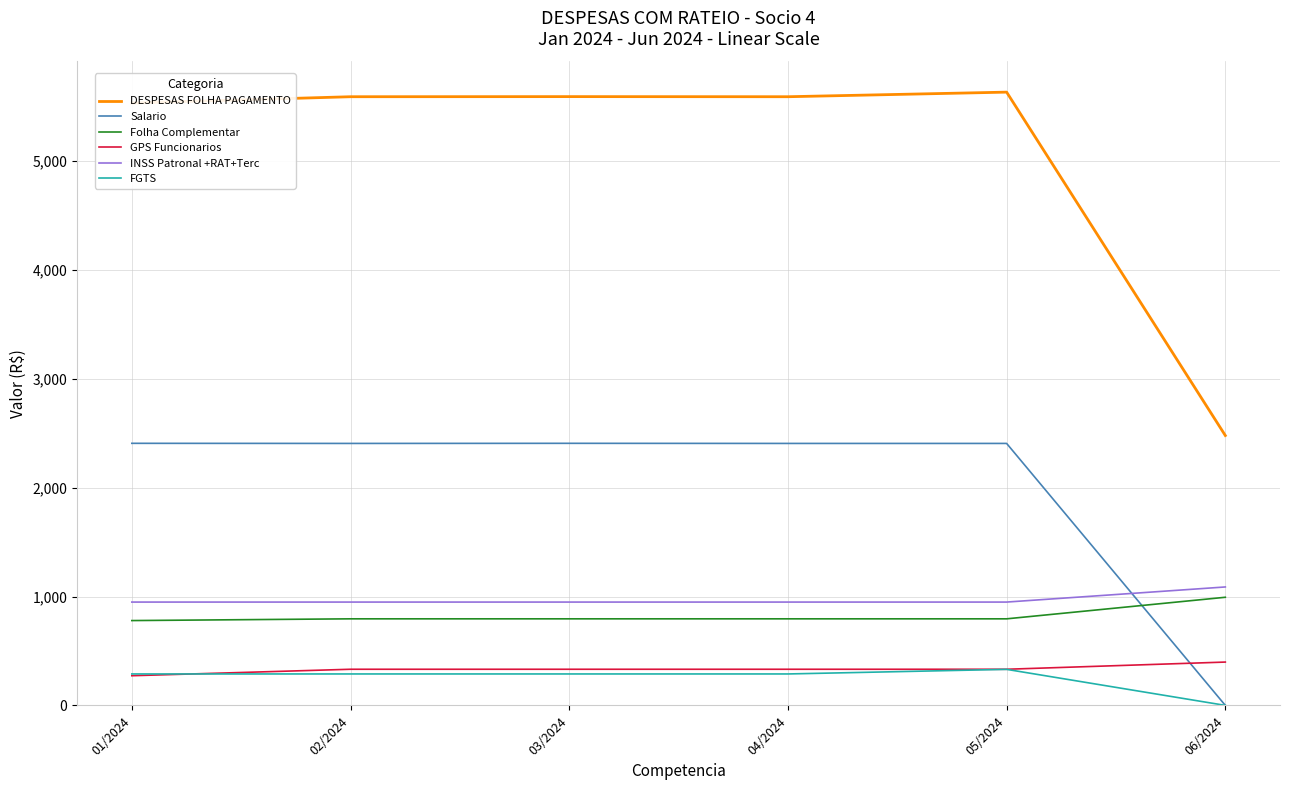

True or false: Folha Complementar has a value of 795.0 at 05/2024.

True